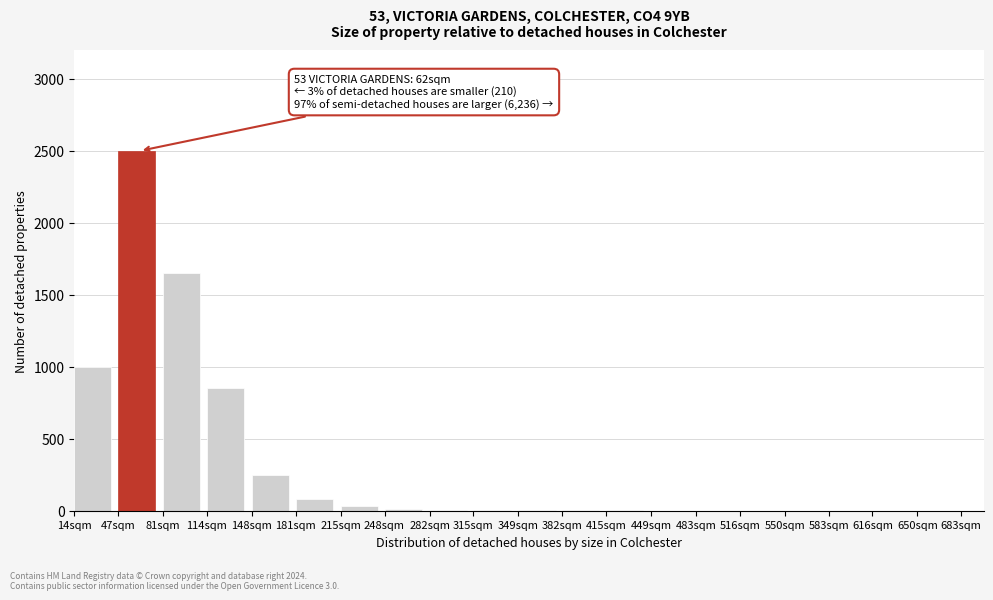

Where is the data nearest to the value 1250?

14sqm